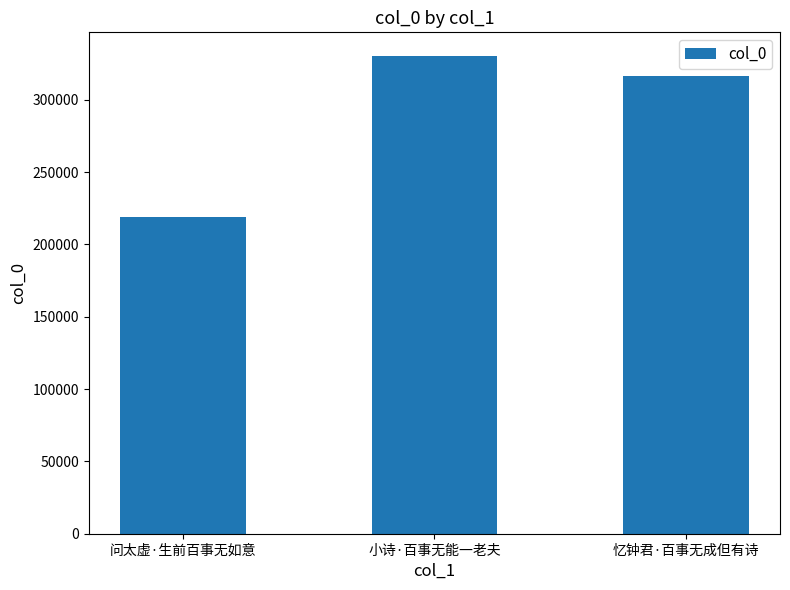

List the labels in order of value, smallest first.

问太虚·生前百事无如意, 忆钟君·百事无成但有诗, 小诗·百事无能一老夫